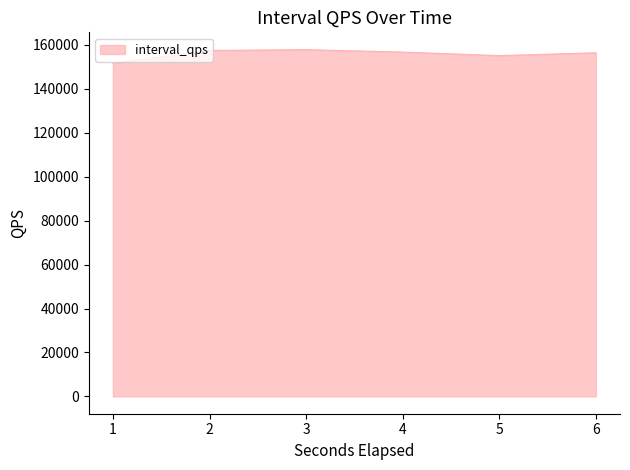

Read the value at 1, to the nearest 100.

151600